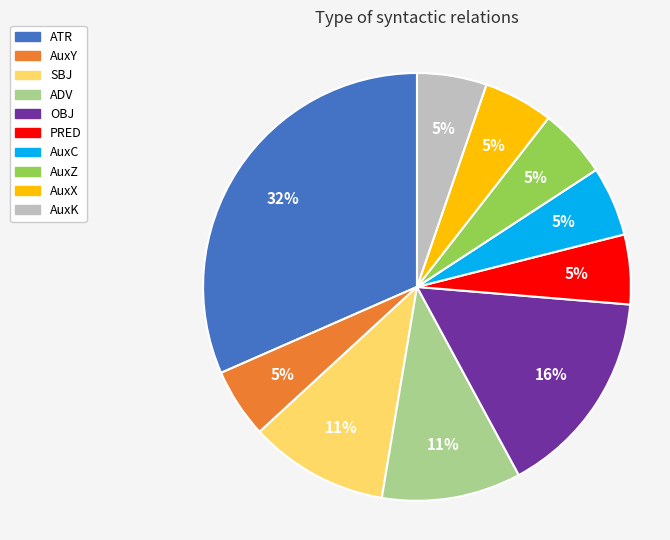

What is the largest slice in the pie chart?

ATR